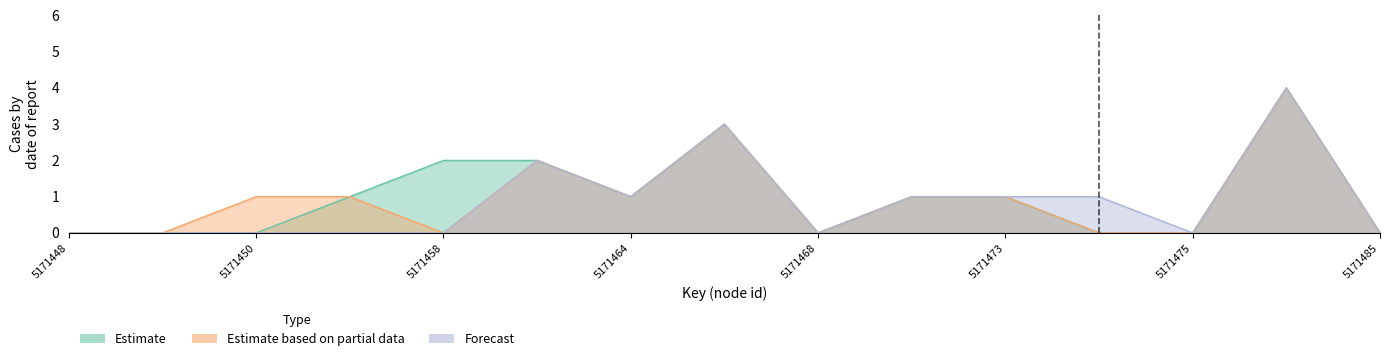

True or false: Forecast and Estimate intersect in this chart.

False